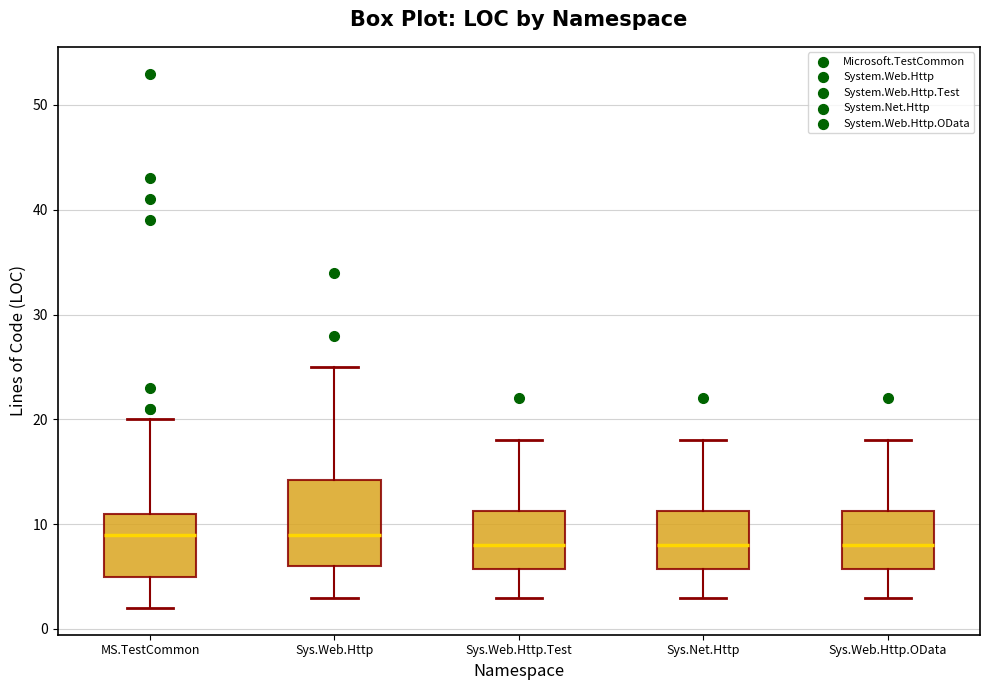

Reading left to right, read every box against the y-axis: the position of its median line, the range the box covers, and the ends of its whiskers. The values are not printed on the chart, so give them approximately, as read against the axis.

MS.TestCommon: median 9, box 5 to 11, whiskers 2 to 20
Sys.Web.Http: median 9, box 6 to 14, whiskers 3 to 25
Sys.Web.Http.Test: median 8, box 6 to 11, whiskers 3 to 18
Sys.Net.Http: median 8, box 6 to 11, whiskers 3 to 18
Sys.Web.Http.OData: median 8, box 6 to 11, whiskers 3 to 18